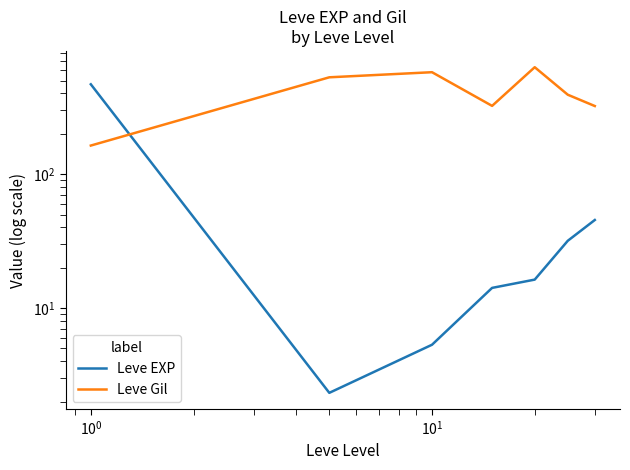

In Leve EXP, how many points are lower than both neighbors (excluding endpoints)?

1